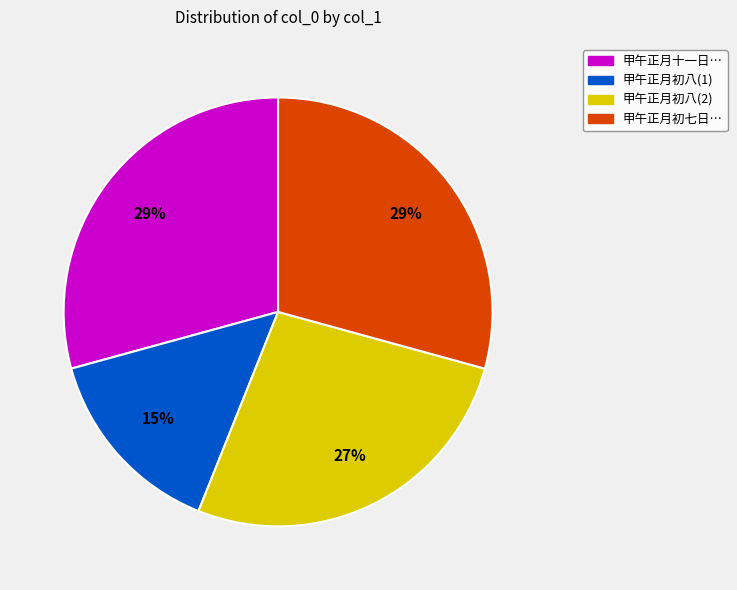

Does any single category account for the majority?

No